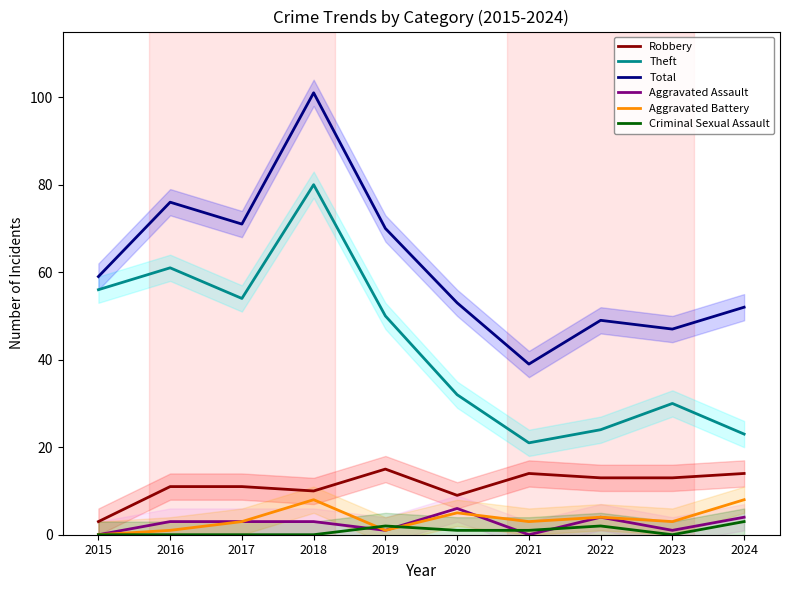

Reading left to right, list all the values displayed in this chart.

Robbery: 2015=3	2016=11	2017=11	2018=10	2019=15	2020=9	2021=14	2022=13	2023=13	2024=14
Theft: 2015=56	2016=61	2017=54	2018=80	2019=50	2020=32	2021=21	2022=24	2023=30	2024=23
Total: 2015=59	2016=76	2017=71	2018=101	2019=70	2020=53	2021=39	2022=49	2023=47	2024=52
Aggravated Assault: 2015=0	2016=3	2017=3	2018=3	2019=1	2020=6	2021=0	2022=4	2023=1	2024=4
Aggravated Battery: 2015=0	2016=1	2017=3	2018=8	2019=1	2020=5	2021=3	2022=4	2023=3	2024=8
Criminal Sexual Assault: 2015=0	2016=0	2017=0	2018=0	2019=2	2020=1	2021=1	2022=2	2023=0	2024=3